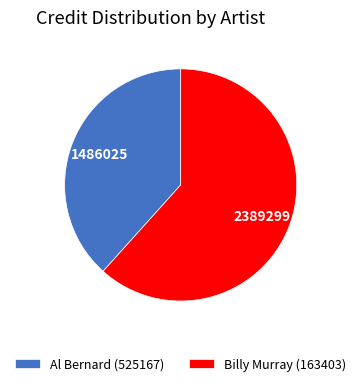

Is the sum of Al Bernard (525167) and Billy Murray (163403) greater than half?

Yes